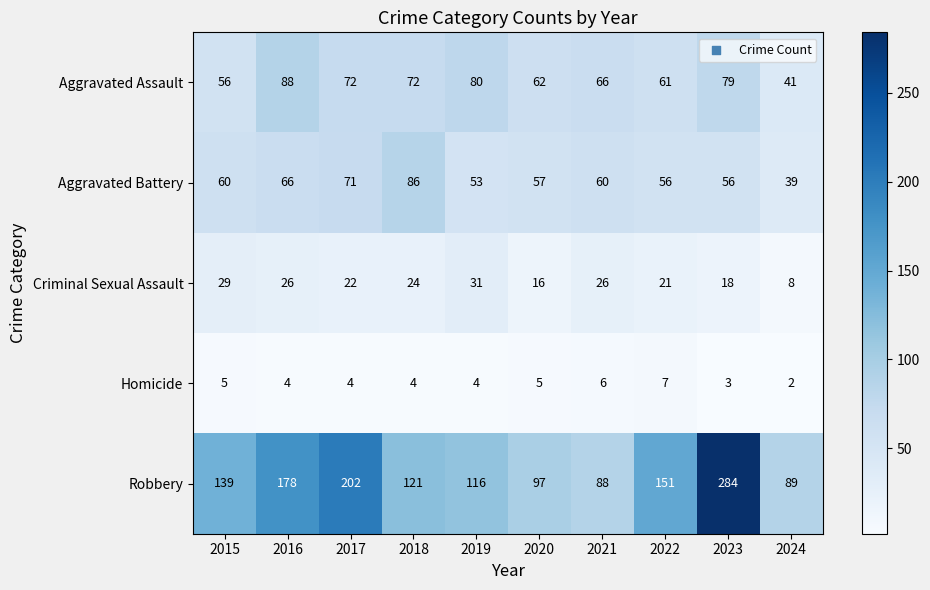

What is the difference between the maximum and second lowest values in the Robbery series?

195